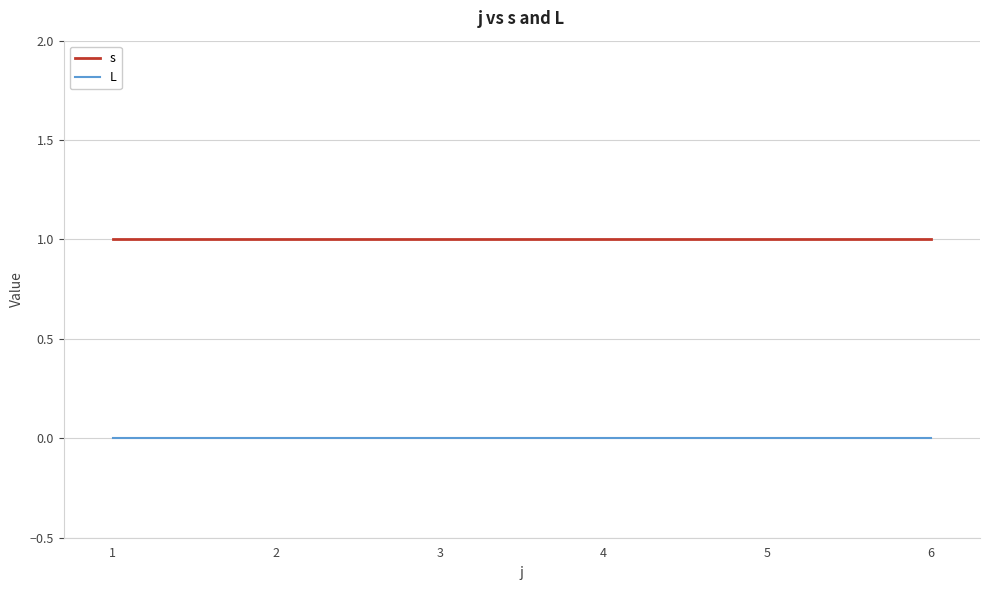

List the series in order of their peak value, lowest first.

L, s